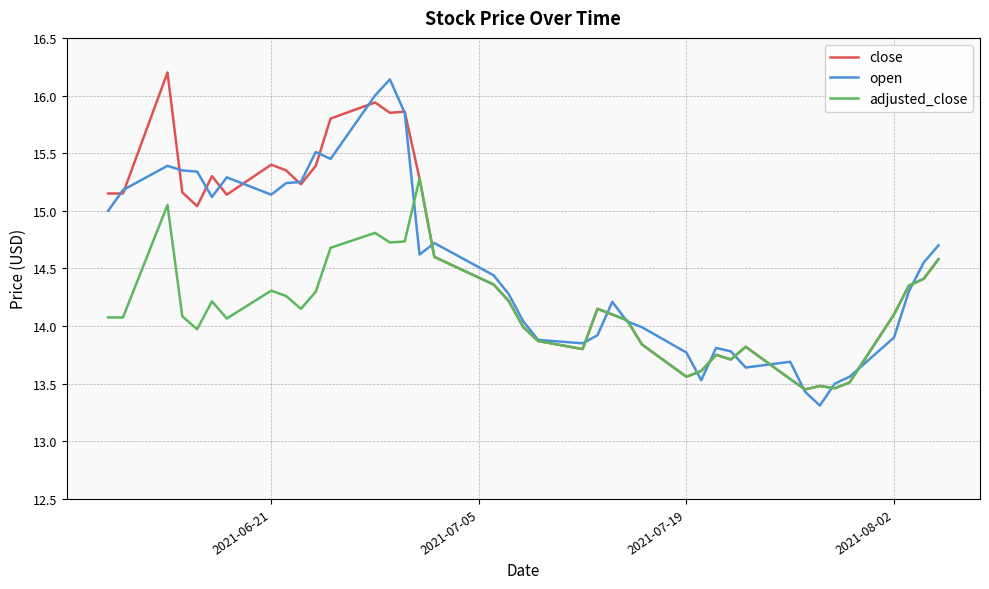

What is the greatest value displayed?

16.2